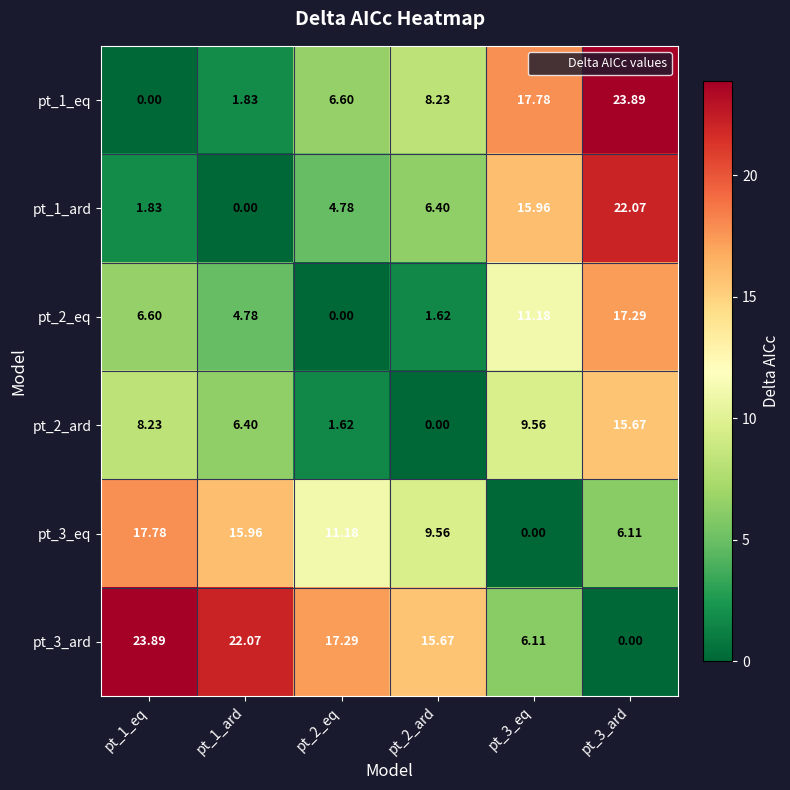

Is the value of pt_3_ard at pt_2_ard greater than the value of pt_2_ard at pt_2_ard?

Yes